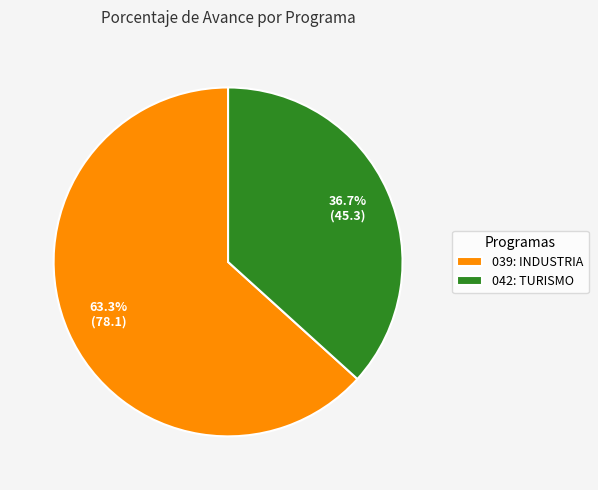

What percentage is the 042: TURISMO slice, to the nearest percent?

37%